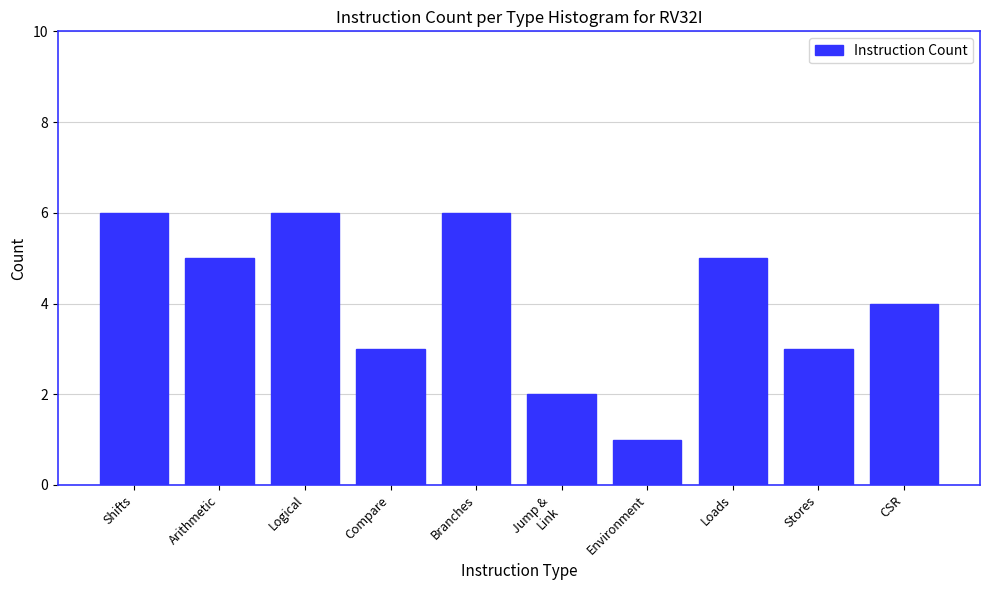

Reading right to left, list all the values displayed in this chart.

4	3	5	1	2	6	3	6	5	6